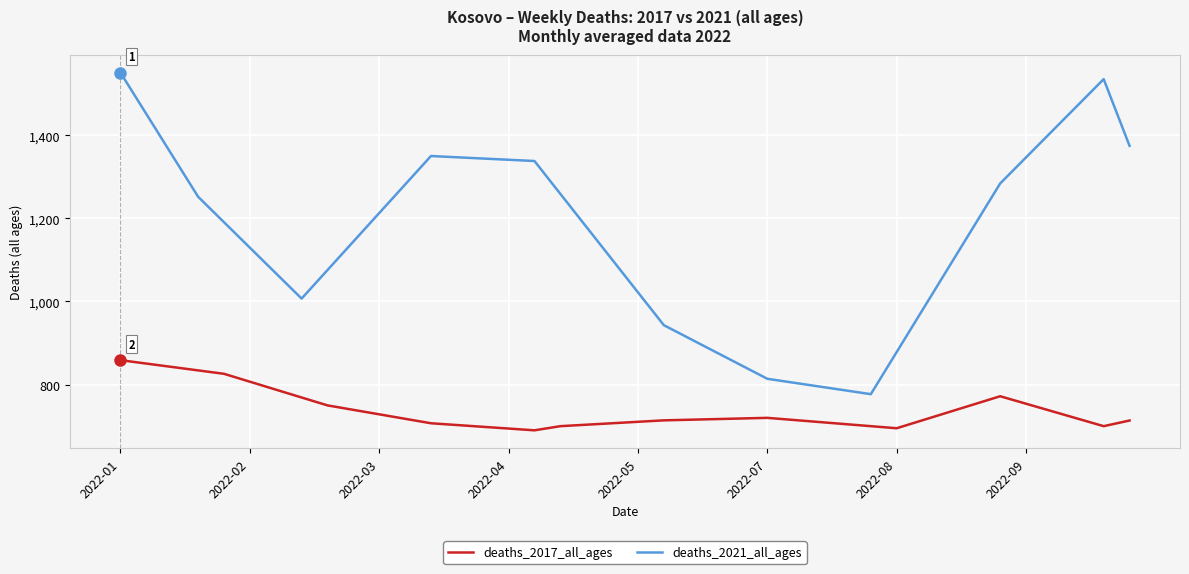

At how many categories does at least one series exceed 1032?

27